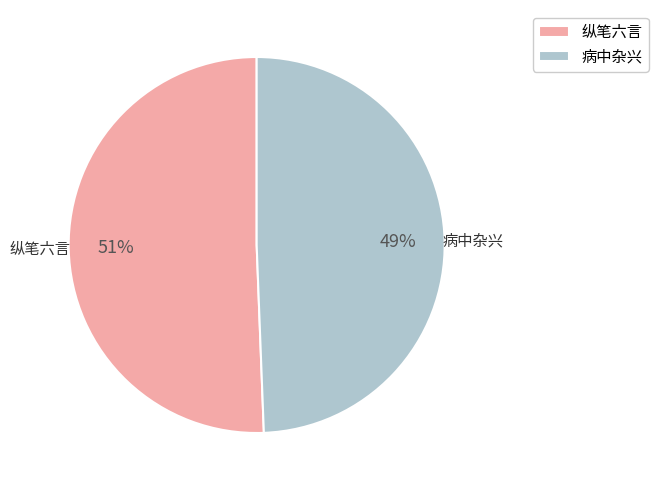

What is the smallest slice in the pie chart?

病中杂兴